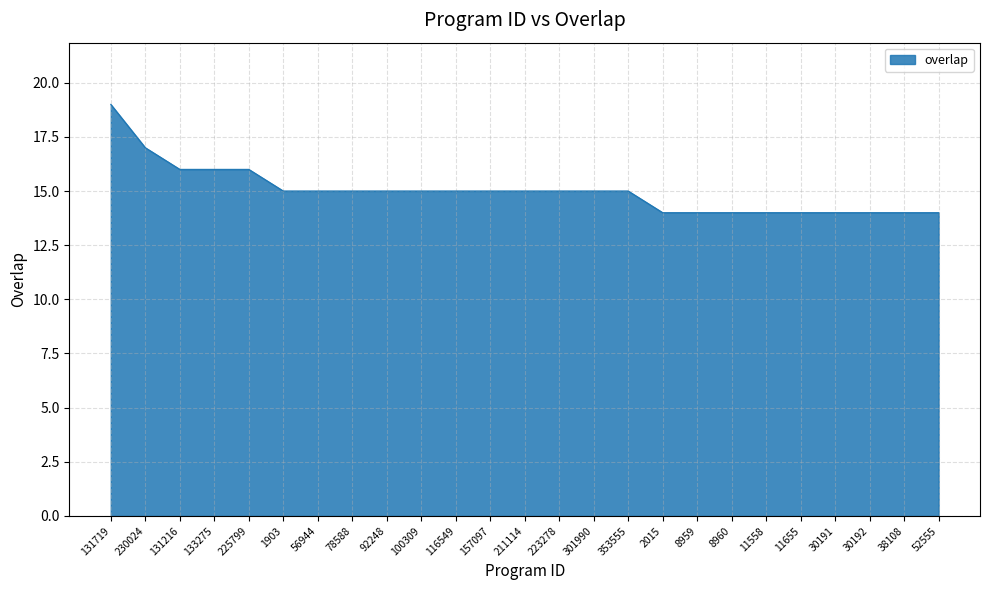

Between 11558 and 225799, which is larger?

225799